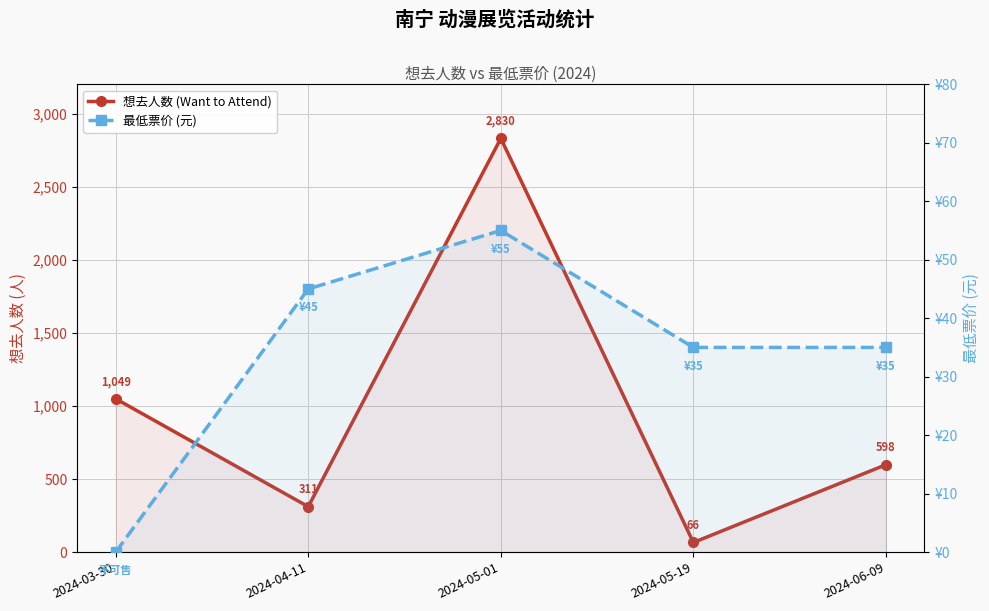

What are all the series names shown in the legend?

想去人数 (Want to Attend), 最低票价 (元)